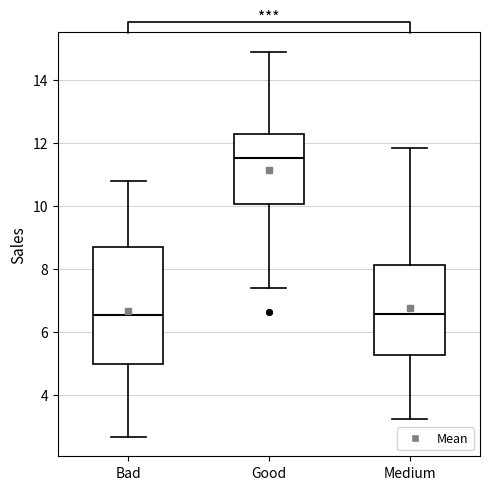

Where does the lower whisker of the box for Good end on the y-axis? The values are not printed on the chart, so give them approximately, as read against the axis.

7.4